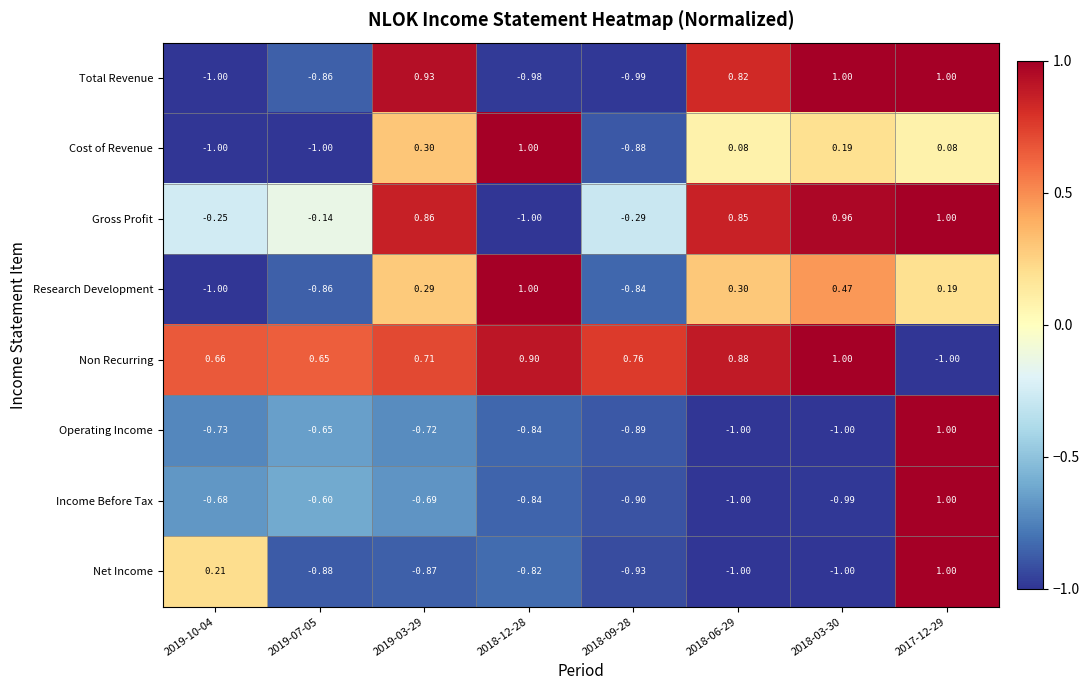

Is the value of Operating Income at 2018-09-28 greater than the value of Net Income at 2017-12-29?

No